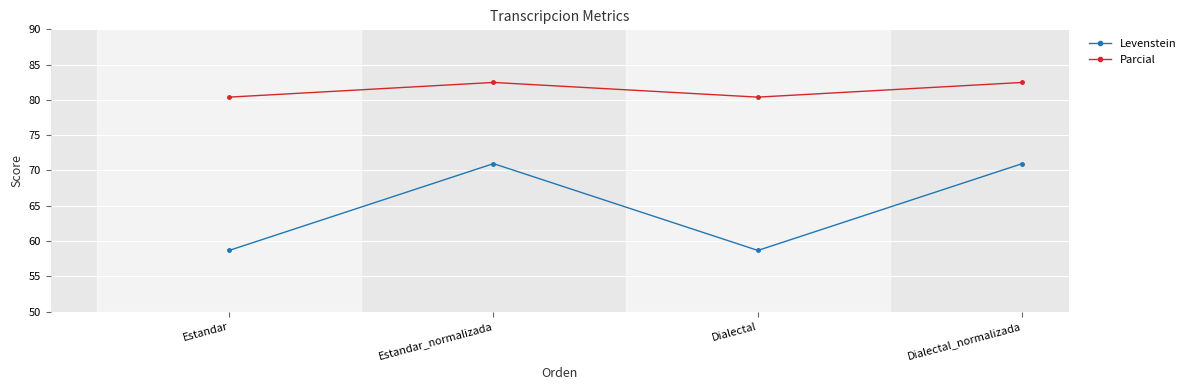

What is the difference between the Levenstein values at Estandar and Dialectal_normalizada?

12.3